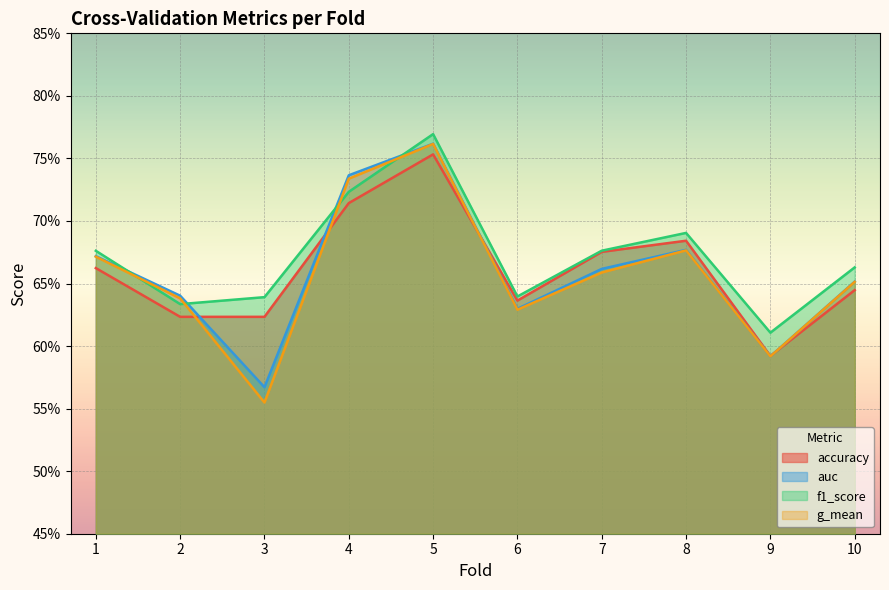

True or false: auc has a value of 0.2 at 7.

False